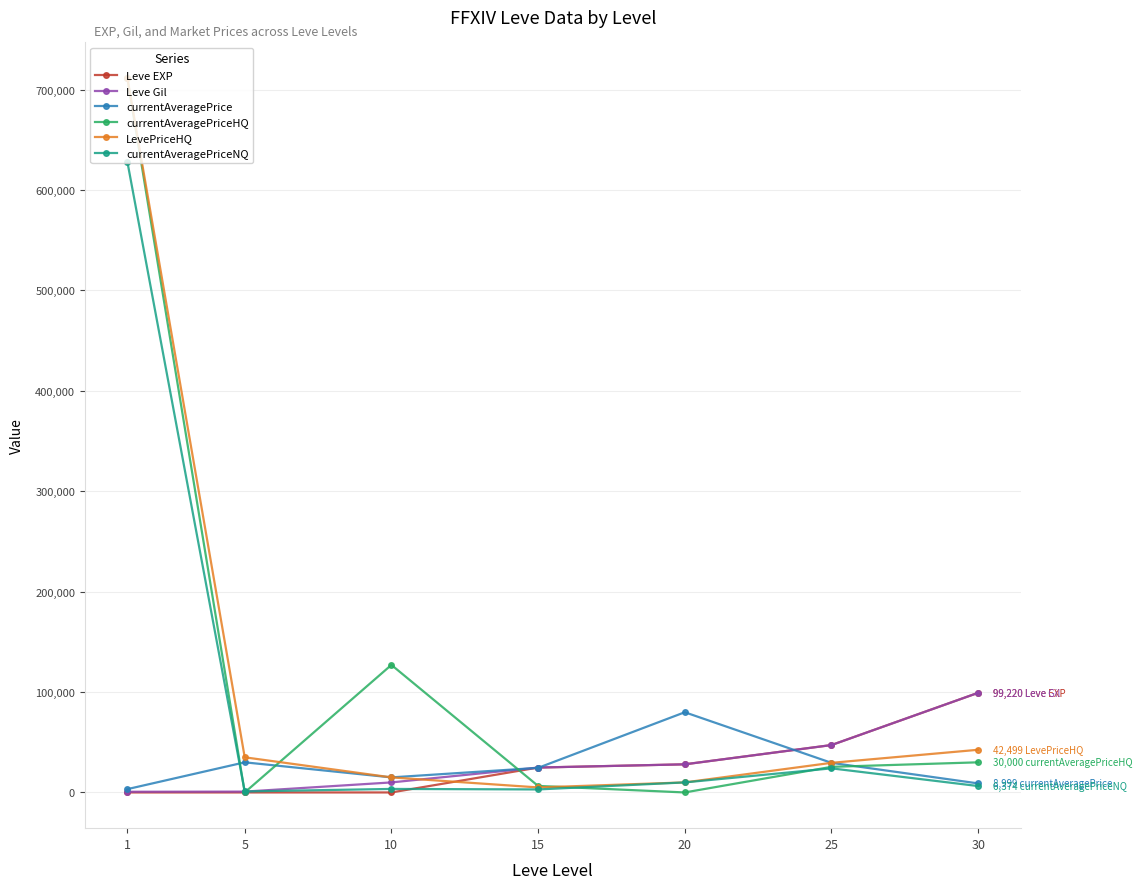

Is the value of LevePriceHQ at 5 greater than the value of Leve EXP at 10?

Yes